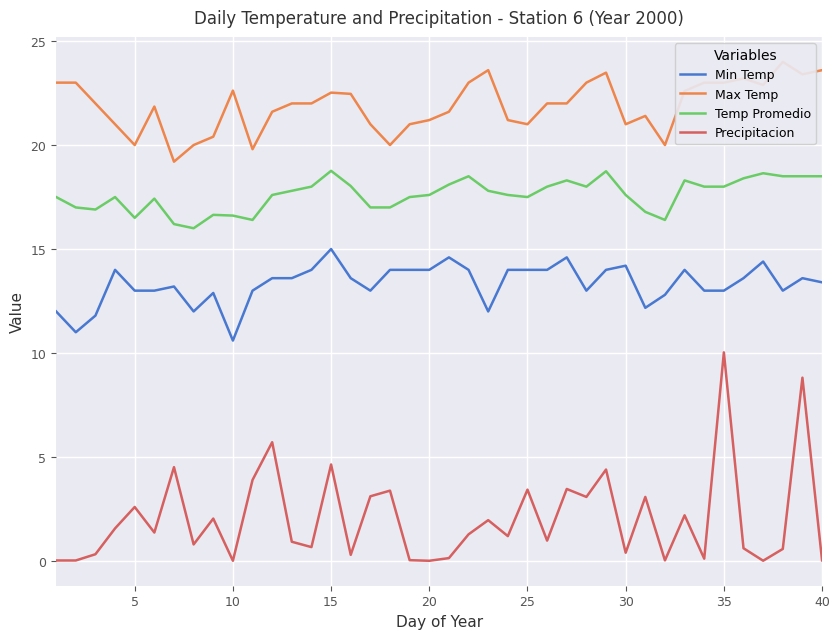

What is the greatest value displayed?

24.0